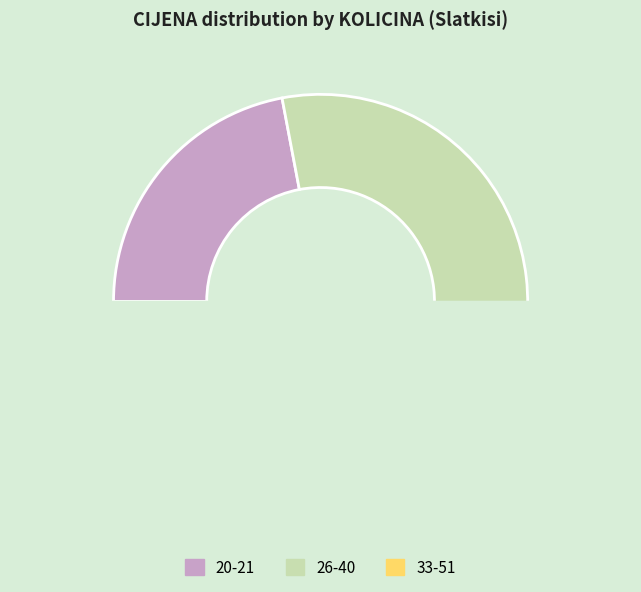

Is 51 the majority of the pie?

No